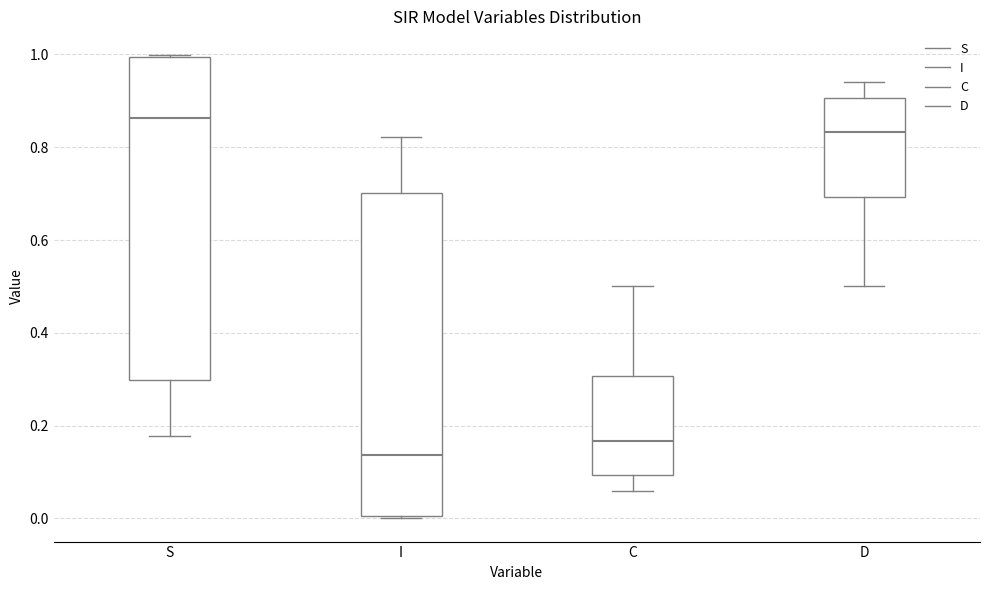

Reading left to right, transcribe this box plot: for each box, give where its median line is, the range the box spans, and where its two whiskers end, as read against the y-axis. The values are not printed on the chart, so give them approximately, as read against the axis.

S: median 0.86, box 0.30 to 1.00, whiskers 0.18 to 1.00
I: median 0.14, box 0.00 to 0.70, whiskers 0.00 to 0.82
C: median 0.16, box 0.10 to 0.30, whiskers 0.06 to 0.50
D: median 0.84, box 0.70 to 0.90, whiskers 0.50 to 0.94